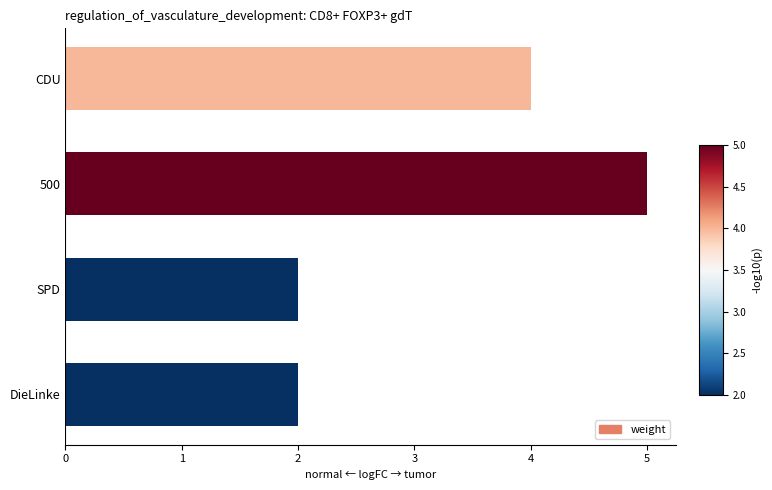

Reading bottom to top, transcribe all the data shown in this chart.

DieLinke=2	SPD=2	500=5	CDU=4